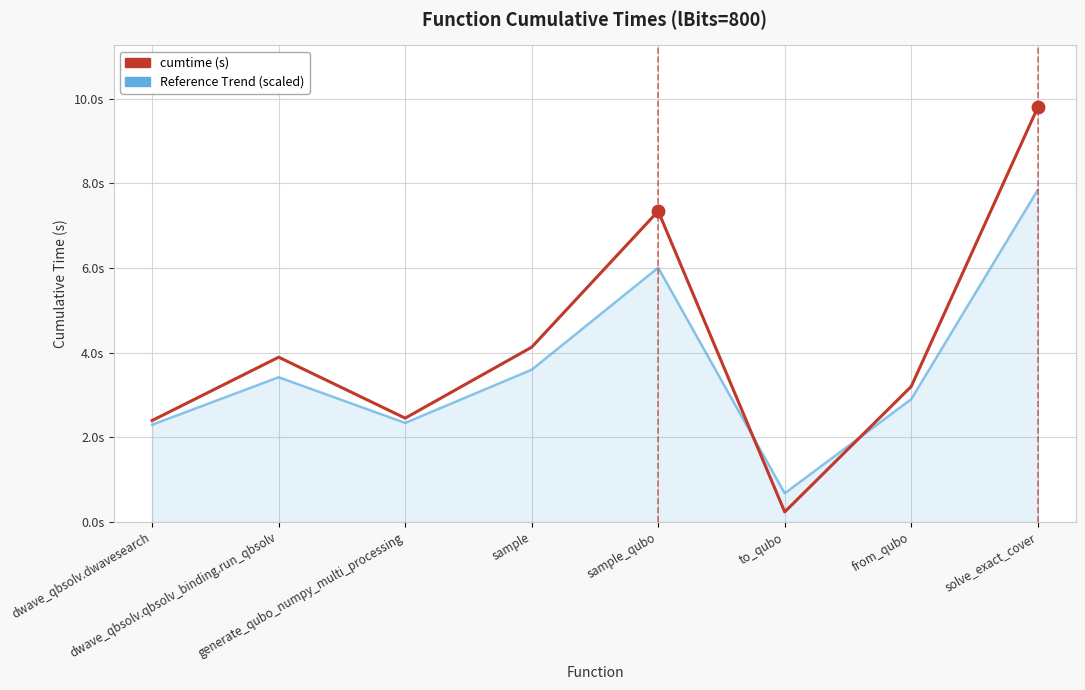

Between sample_qubo and to_qubo, which is larger?

sample_qubo